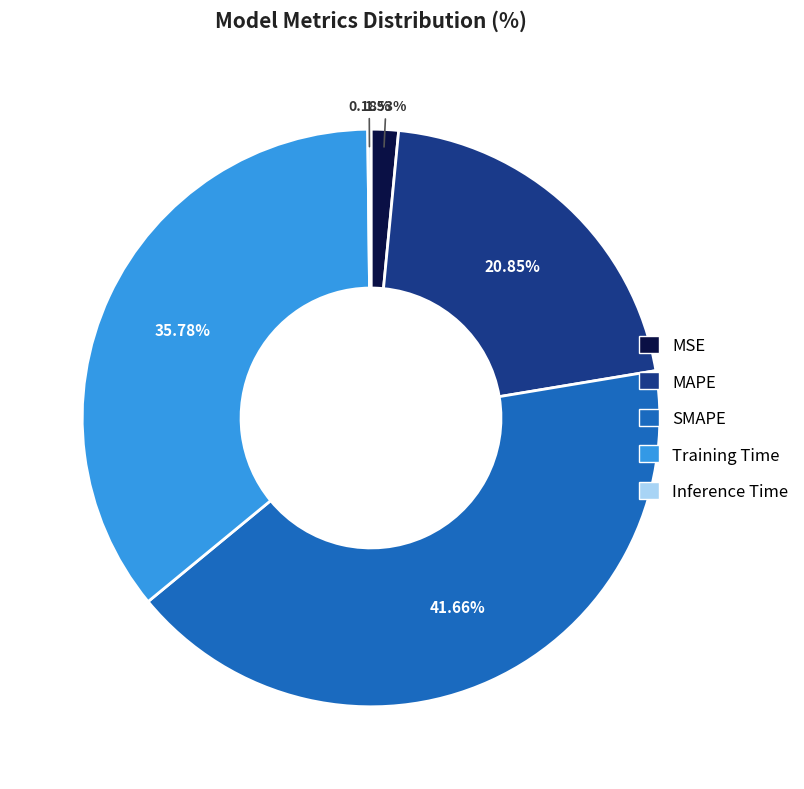

Does any single category account for the majority?

No